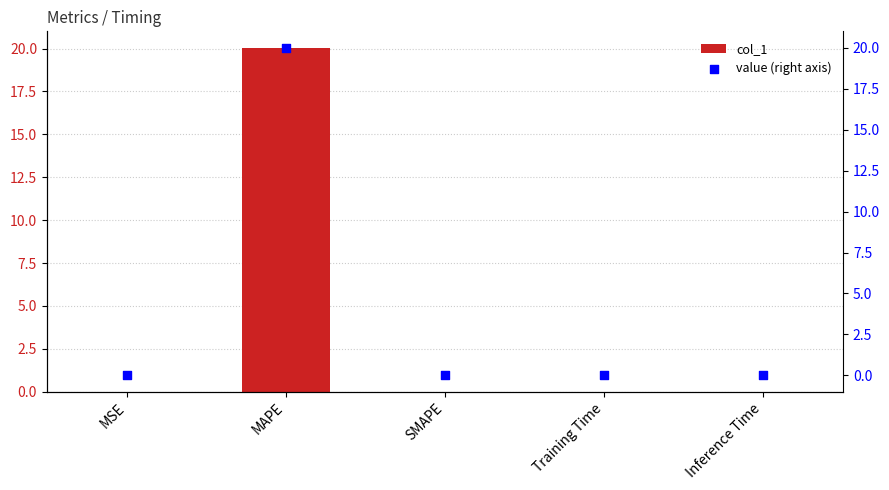

What are all the series names shown in the legend?

col_1, value (right axis)